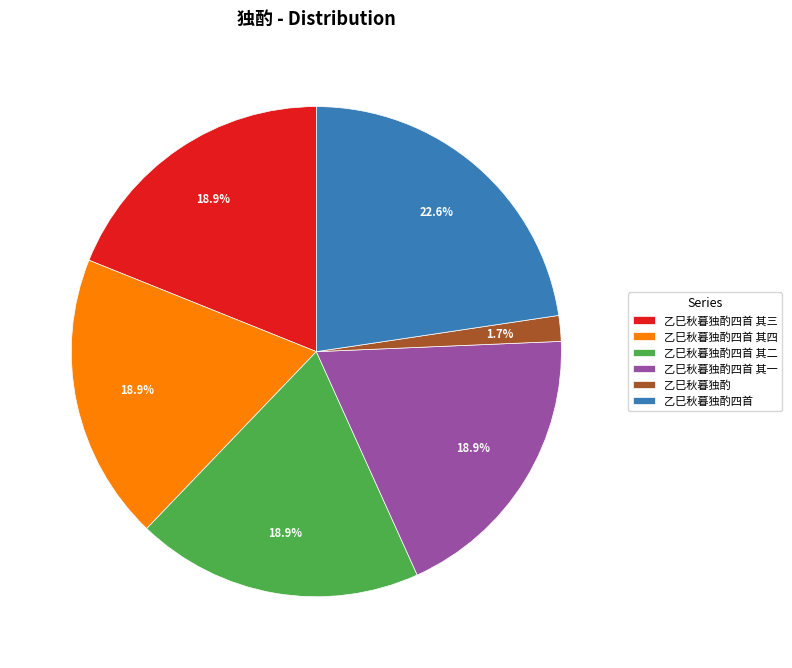

What percentage is the 乙巳秋暮独酌四首 slice, to the nearest percent?

23%